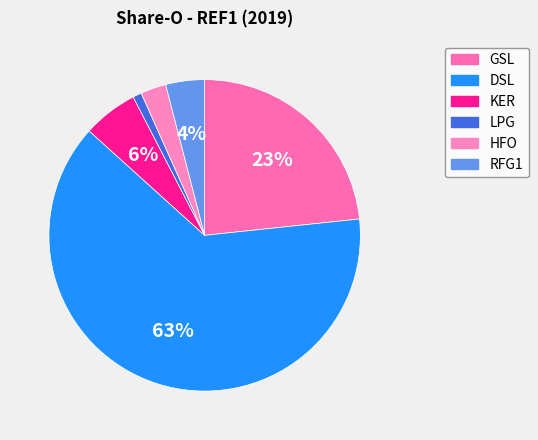

Is it true that RFG1 is 4% of the pie?

True